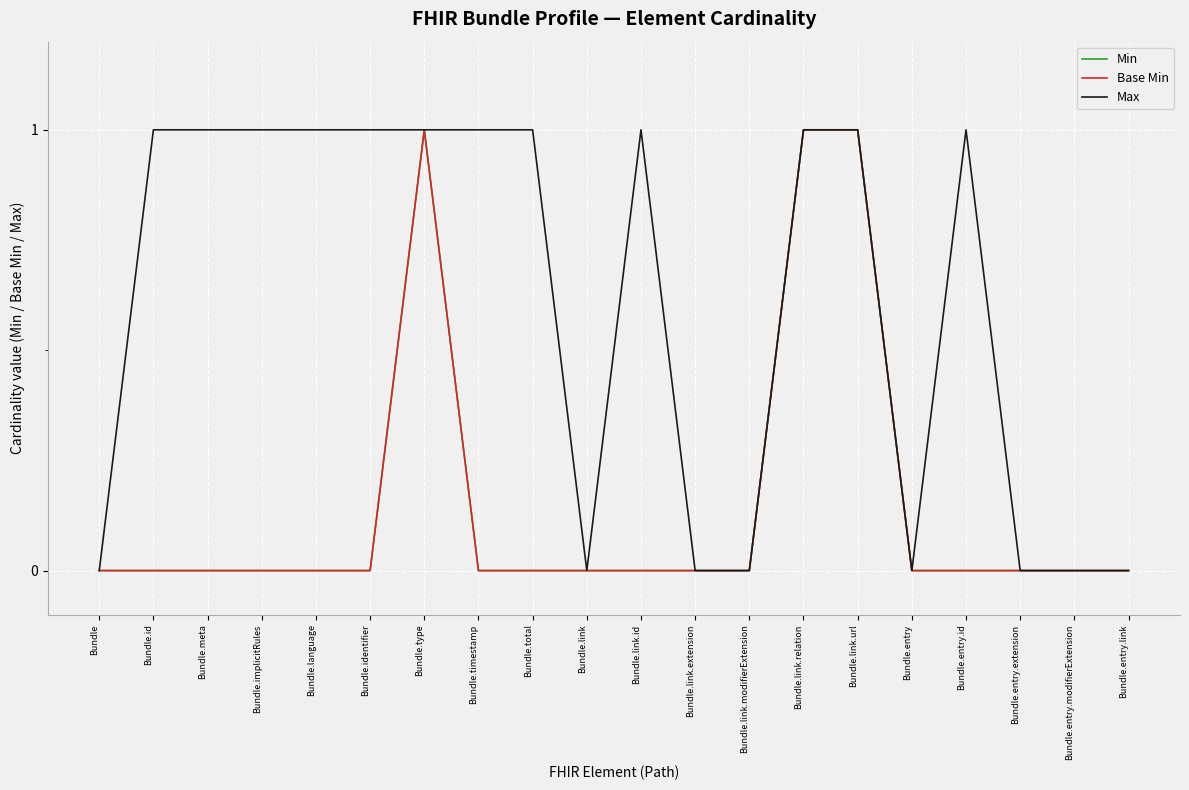

The Min series shows 0 at Bundle.identifier. True or false?

True